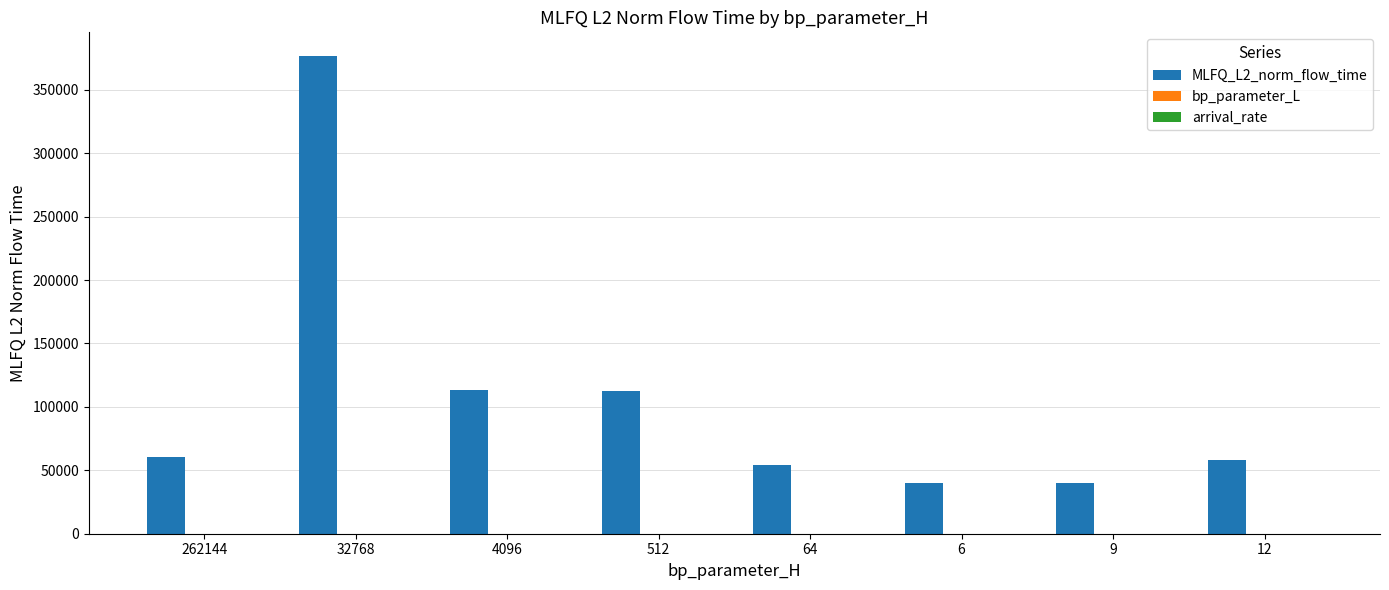

How many groups of bars are there?

8